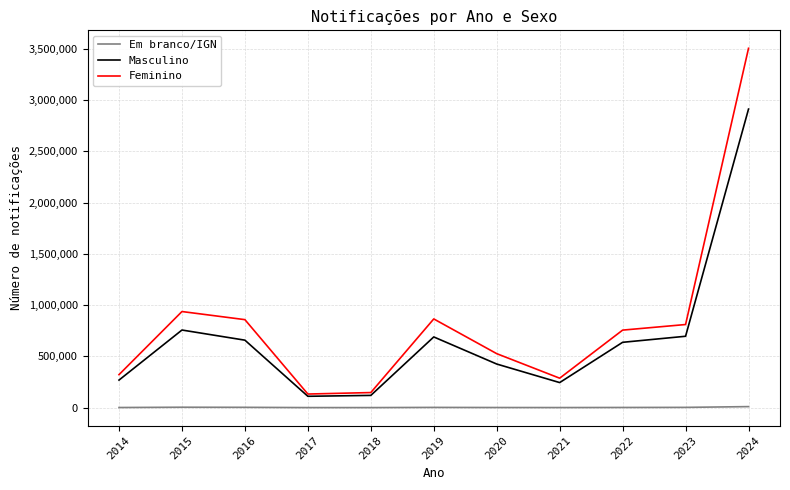

Between 2019 and 2021, which series saw the biggest shift?

Feminino